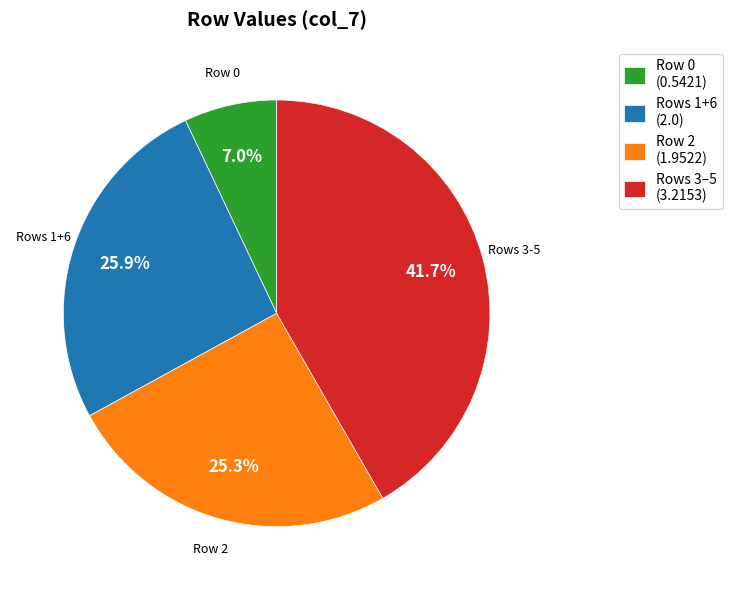

Do Rows 3–5 (3.2153) and Row 0 (0.5421) together represent more than half of the pie?

No